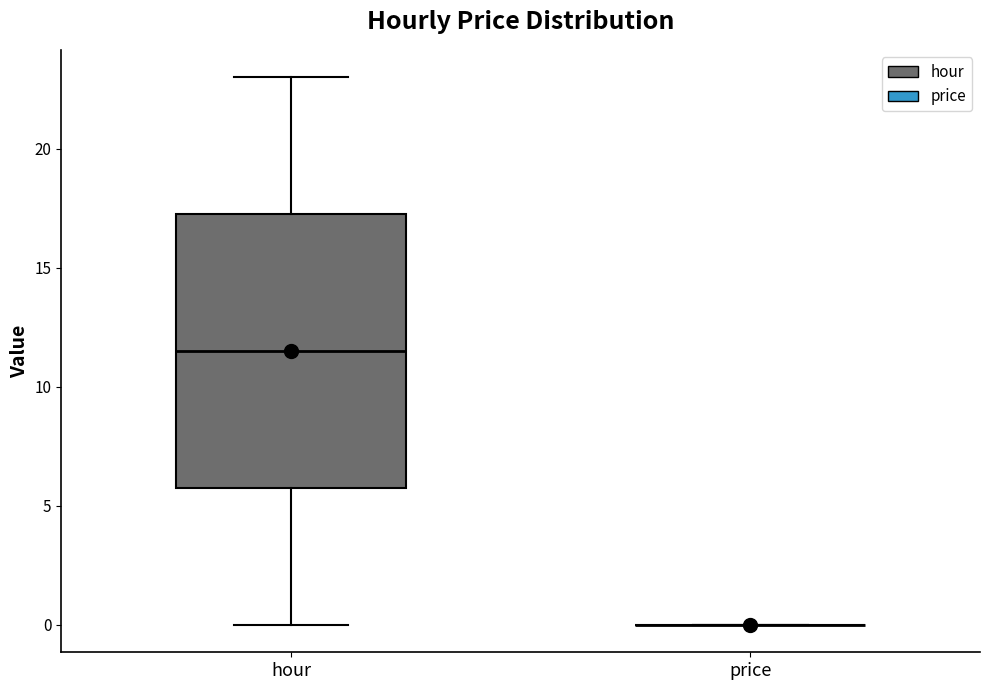

Reading left to right, read every box against the y-axis: the position of its median line, the range the box covers, and the ends of its whiskers. The values are not printed on the chart, so give them approximately, as read against the axis.

hour: median 11.5, box 6.0 to 17.5, whiskers 0.0 to 23.0
price: box collapsed to a line at 0.0, whiskers 0.0 to 0.0